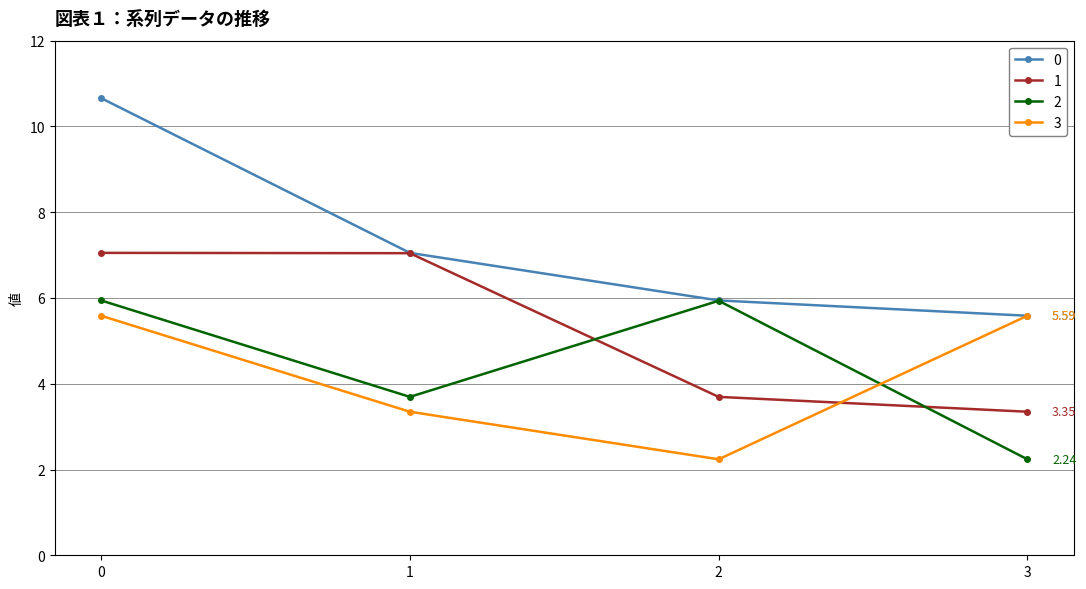

True or false: 3 has more than 1 points higher than both neighbors.

False